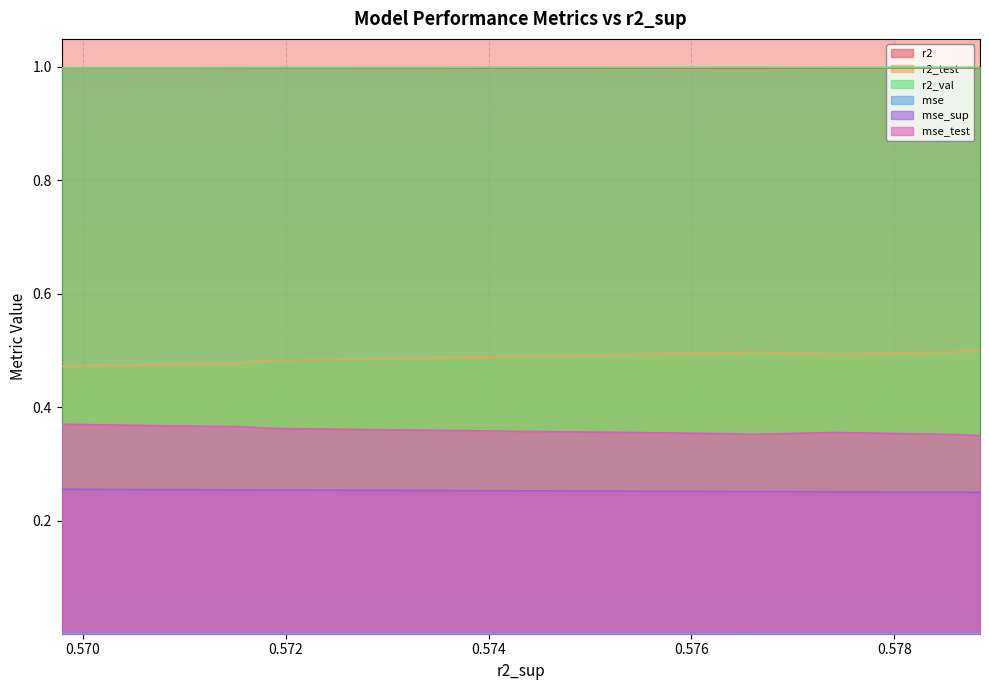

What is the greatest value displayed?

1.0